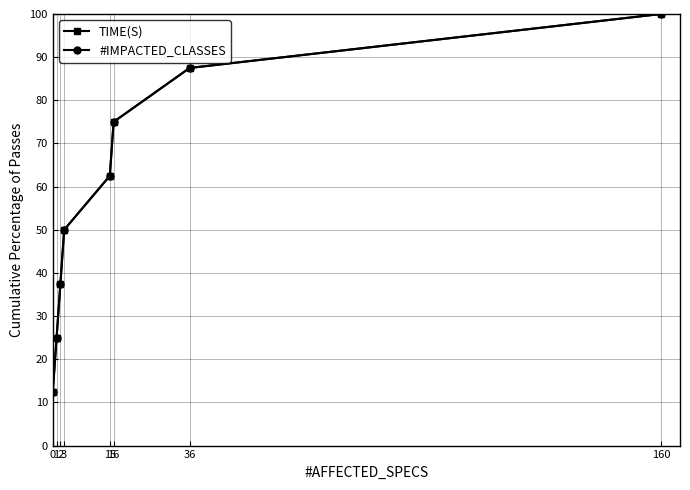

Is it true that TIME(S) equals 19.2 at 2?

False